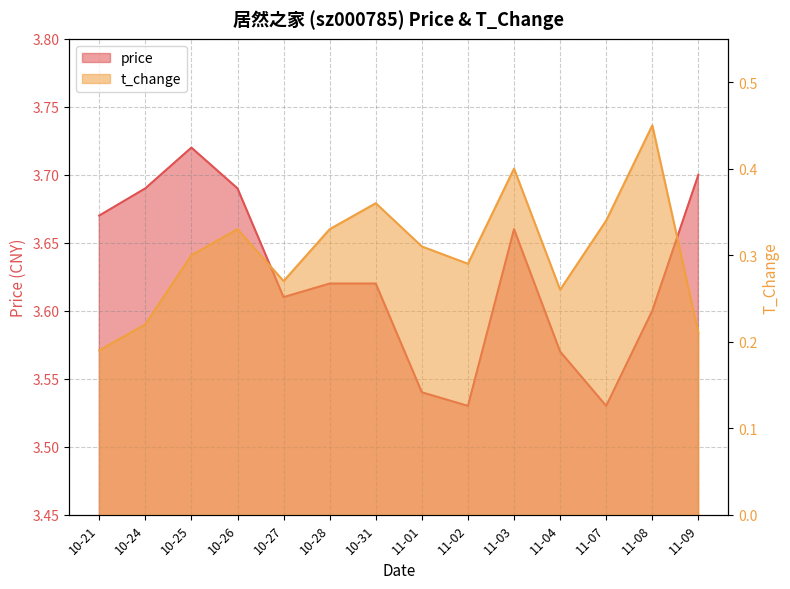

At which label is price closest to 3?

11-02